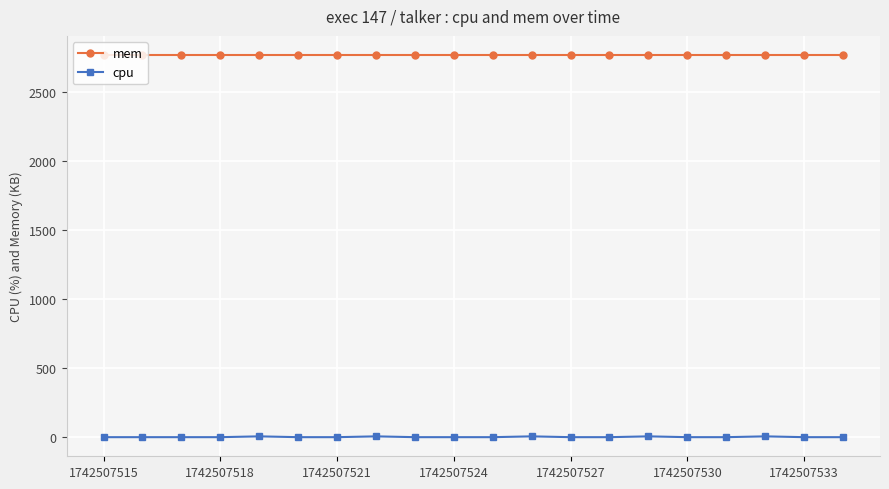

What is the lowest value of the mem series?

2772.0